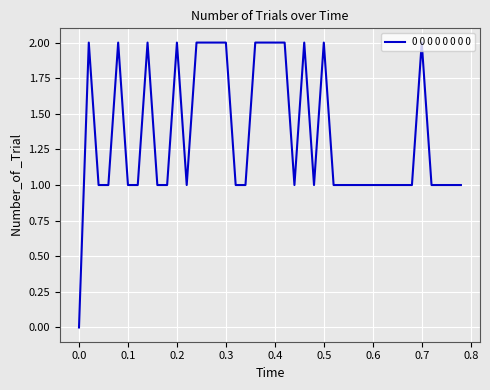

Does the chart display data point markers on the line(s)?

No